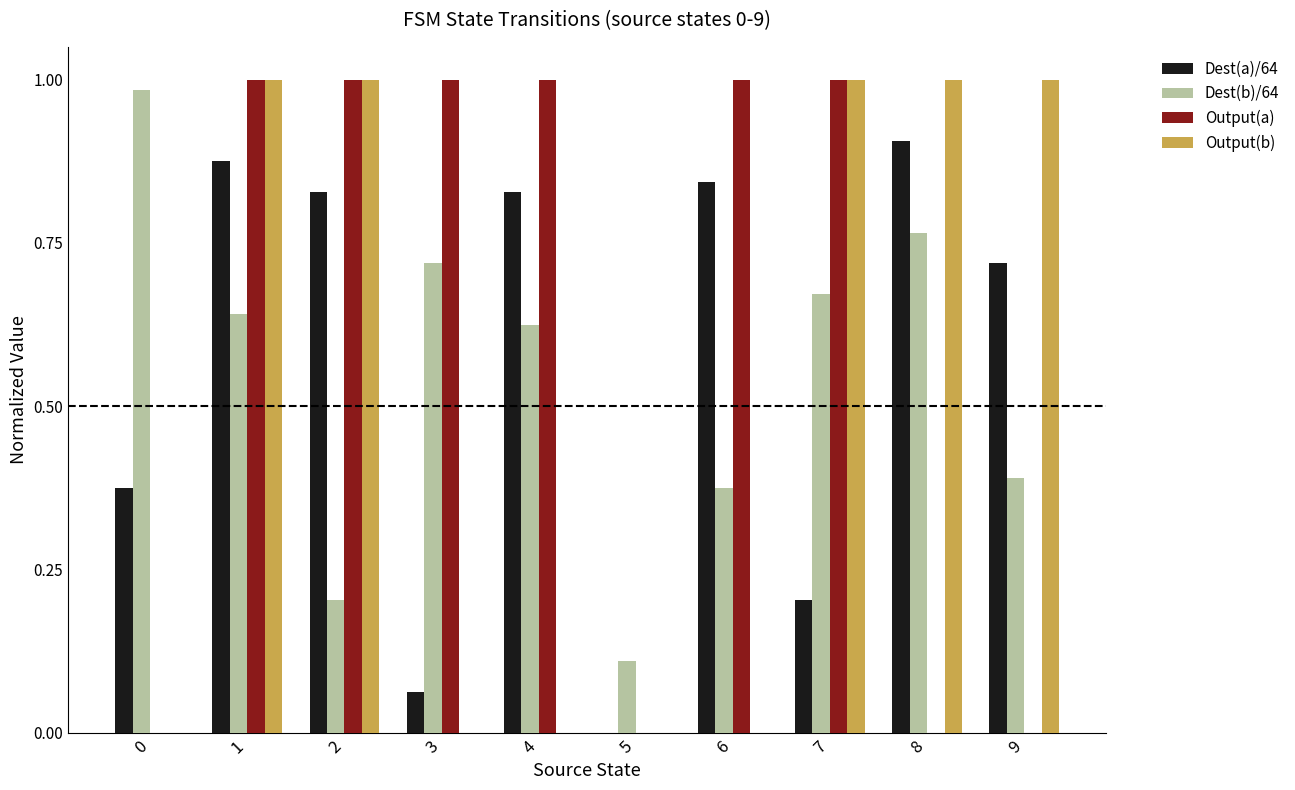

What is the sum of all Dest(b)/64 values?

5.5